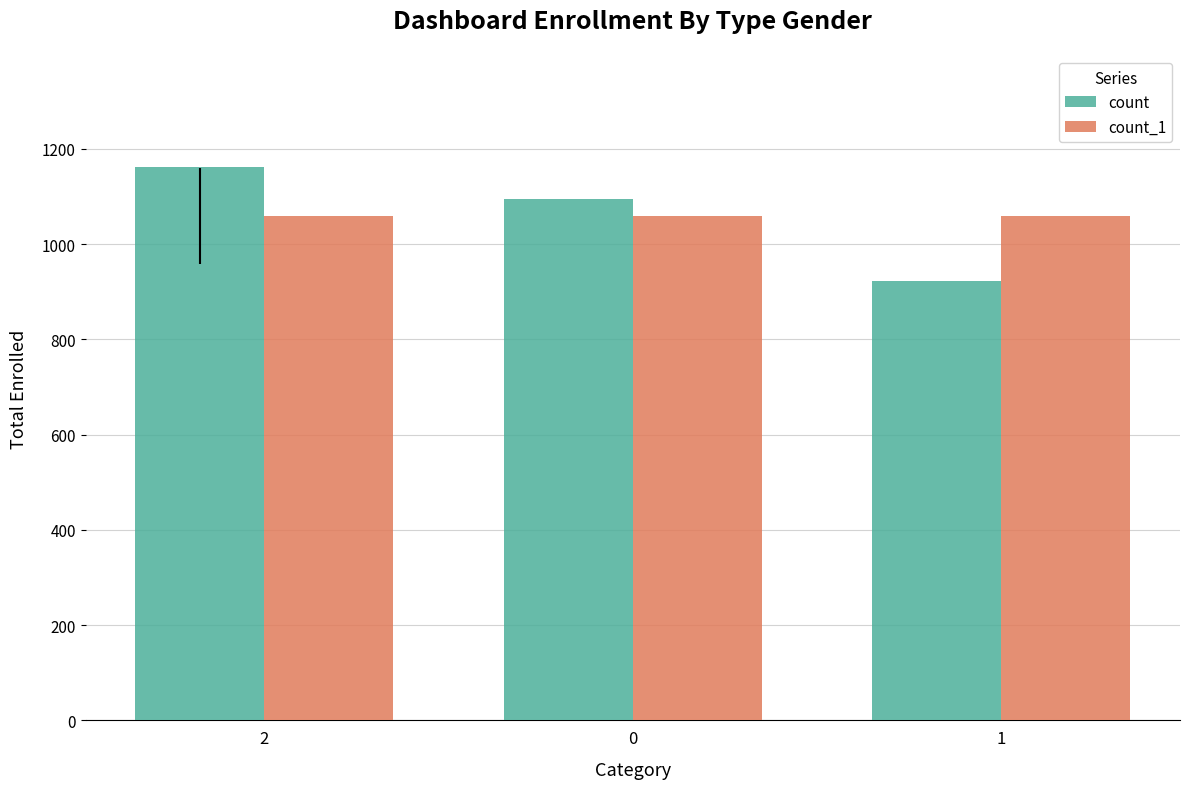

How many values in the count series are below 1094?

1